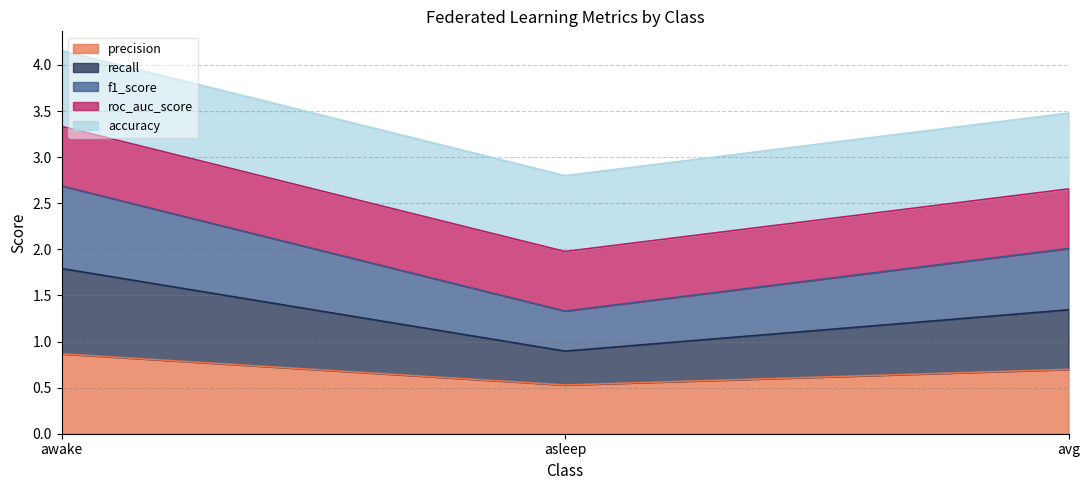

Which category has the highest value across all series?

awake